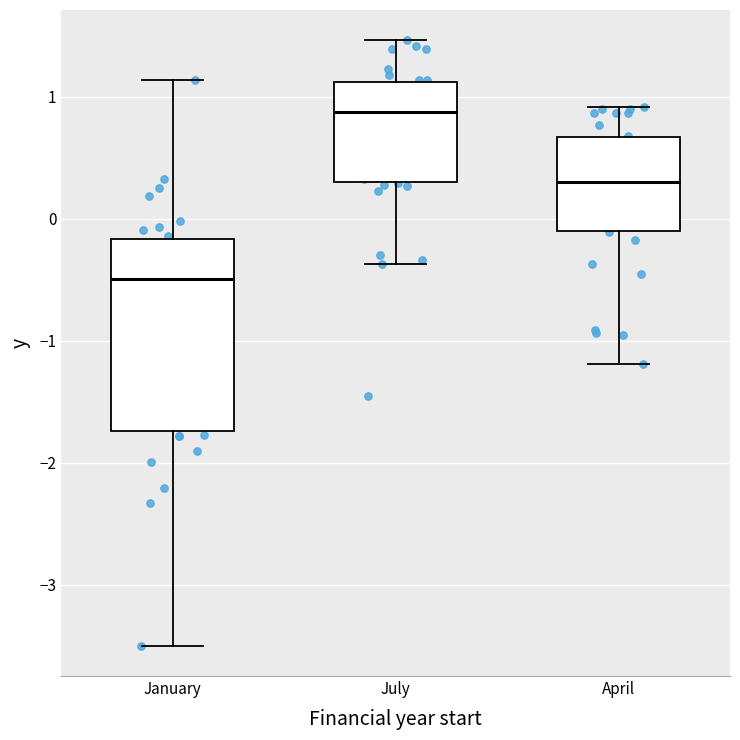

Reading left to right, read every box against the y-axis: the position of its median line, the range the box covers, and the ends of its whiskers. The values are not printed on the chart, so give them approximately, as read against the axis.

January: median -0.5, box -1.7 to -0.2, whiskers -3.5 to 1.1
July: median 0.9, box 0.3 to 1.1, whiskers -0.4 to 1.5
April: median 0.3, box -0.1 to 0.7, whiskers -1.2 to 0.9